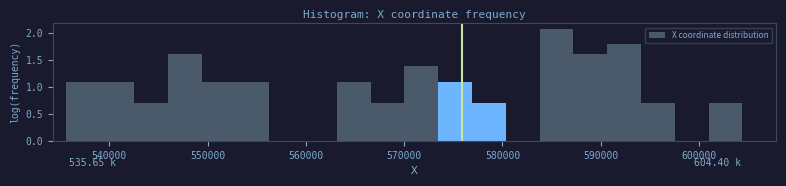

Read against the x-axis, roughly where is the centre of the tallest bar?

585000